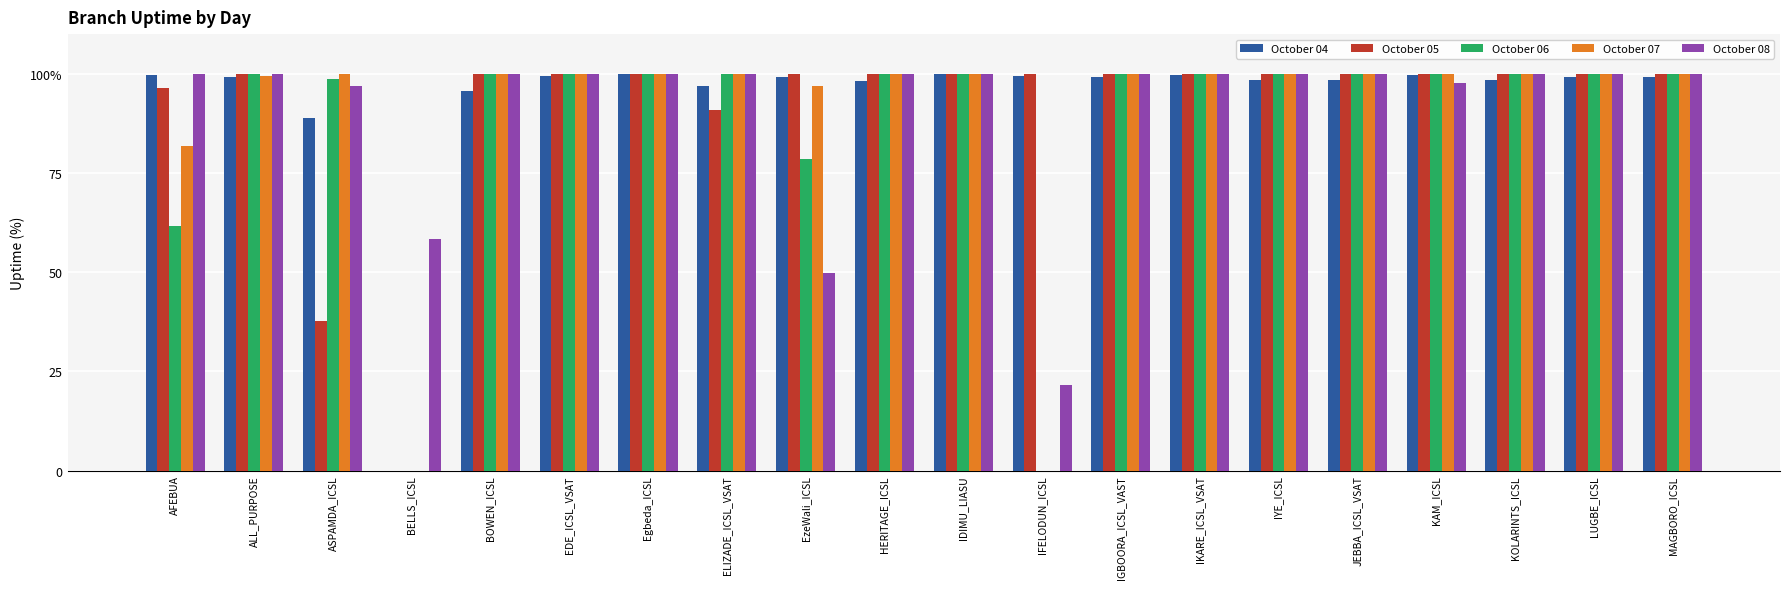

At which label is October 05 closest to 50?

ASPAMDA_ICSL